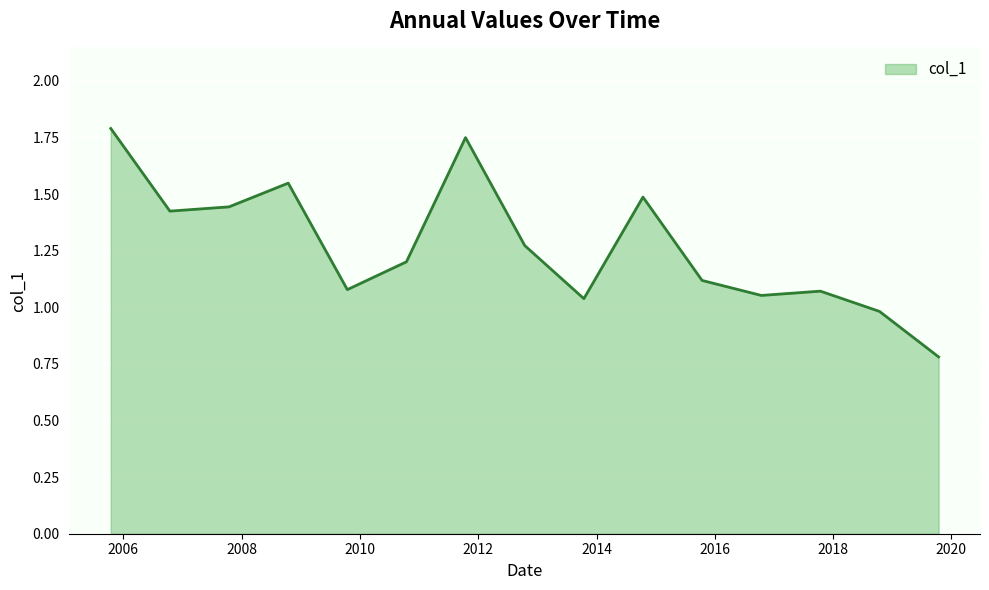

What is the greatest value displayed?

1.8